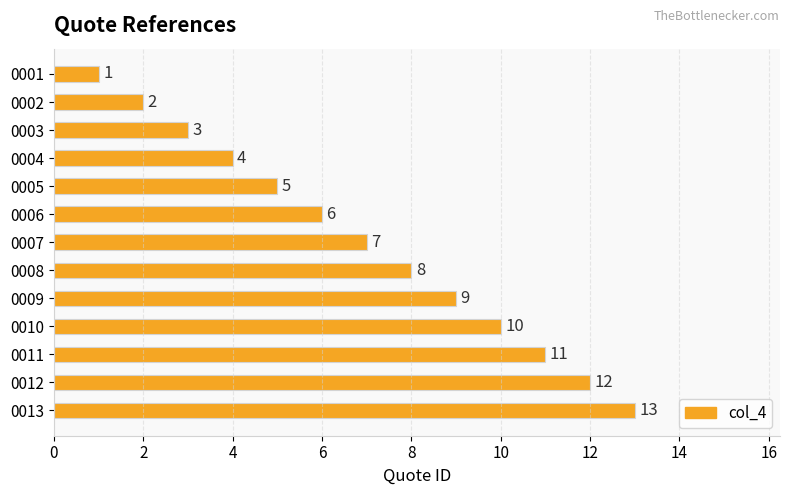

What is the value of the 12th bar from the top?

12